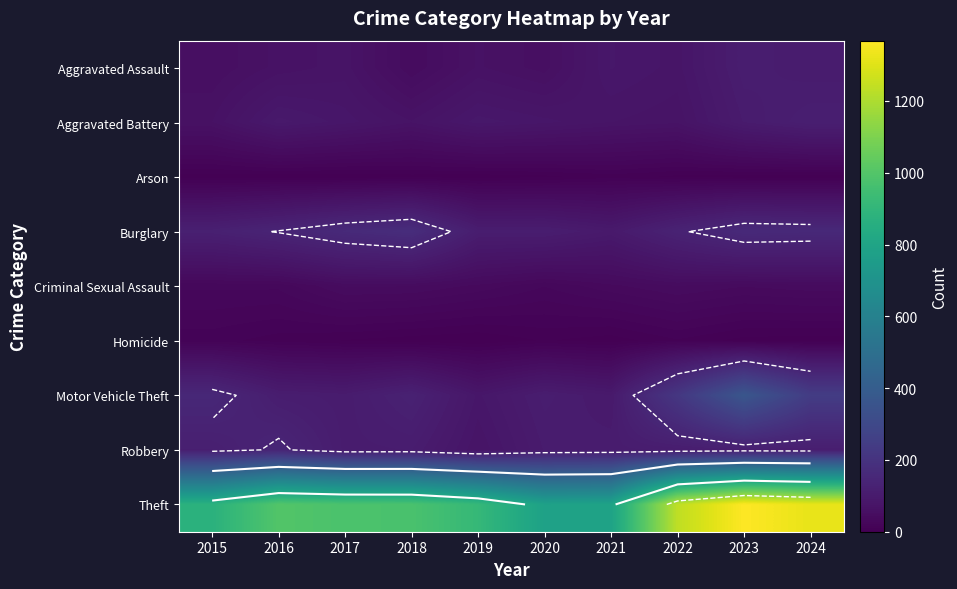

Which category has the lowest value across all series?

2019